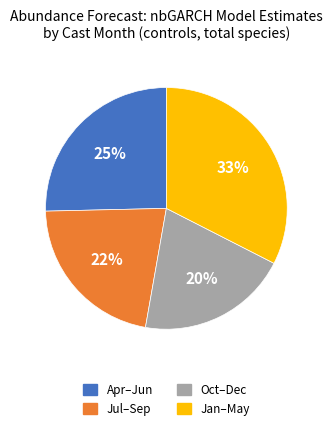

Is there a majority slice in this chart?

No